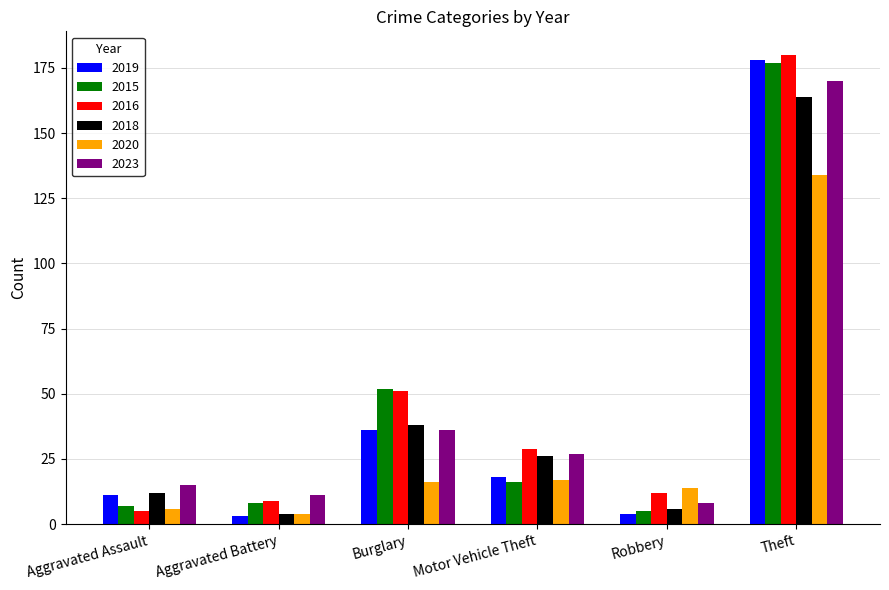

Count the number of data series in this chart.

6